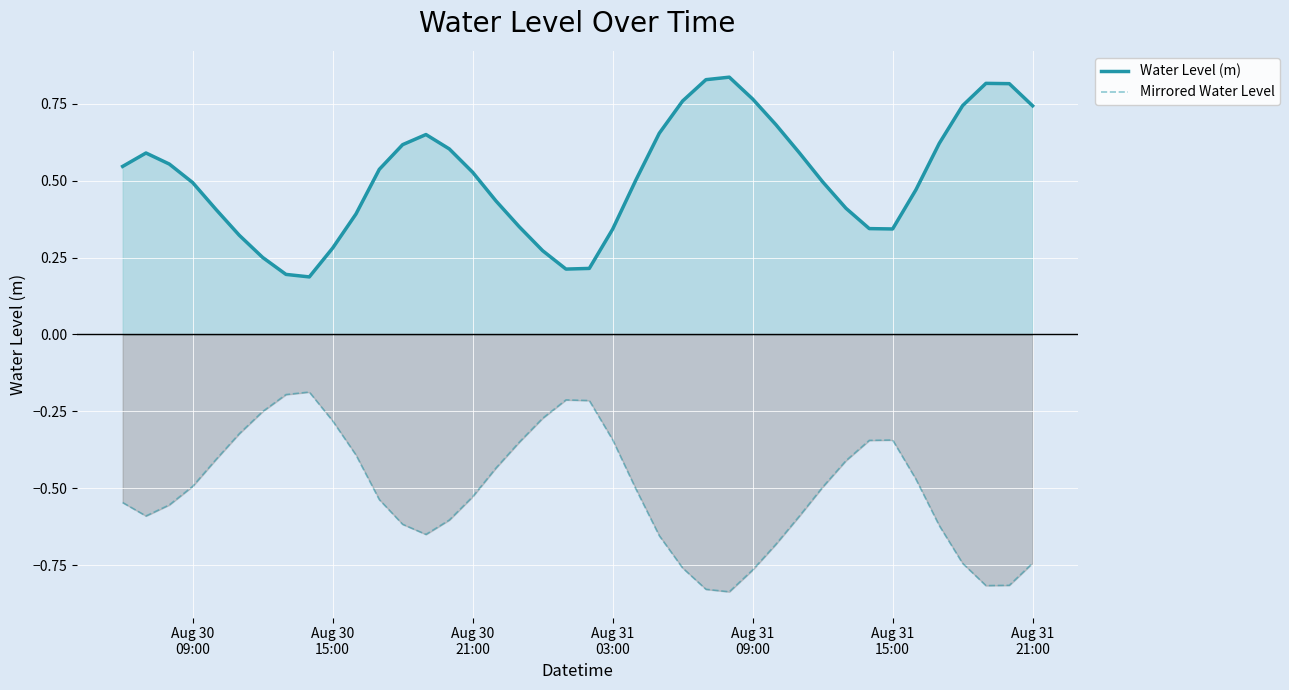

True or false: Water Level (m) and Mirrored Water Level cross at least once.

False